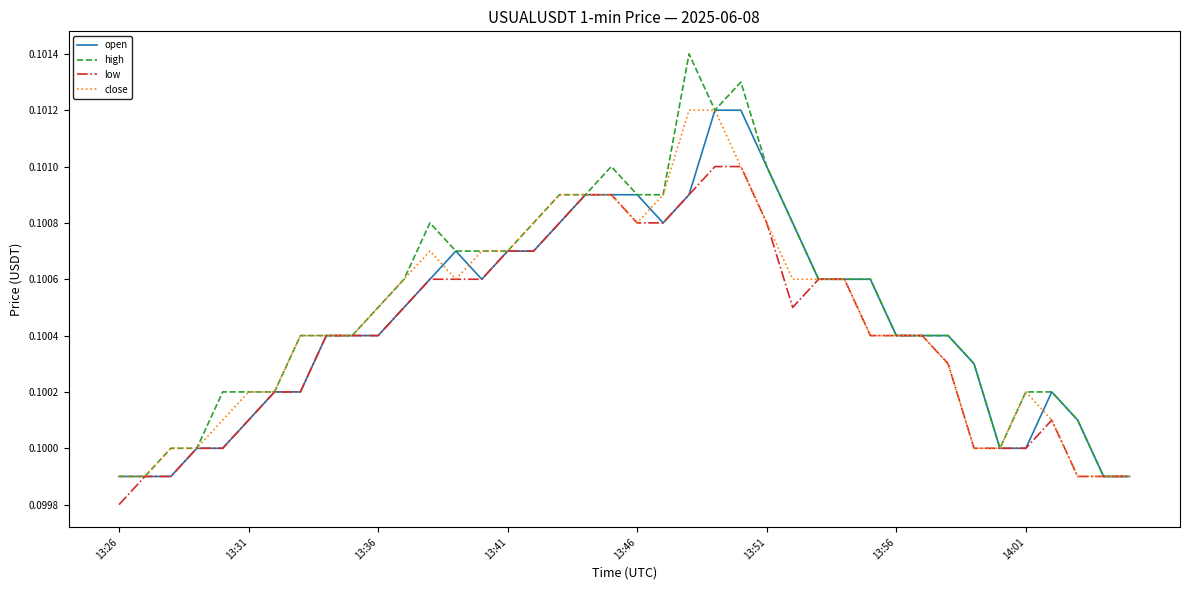

Which series has the widest spread of values?

high